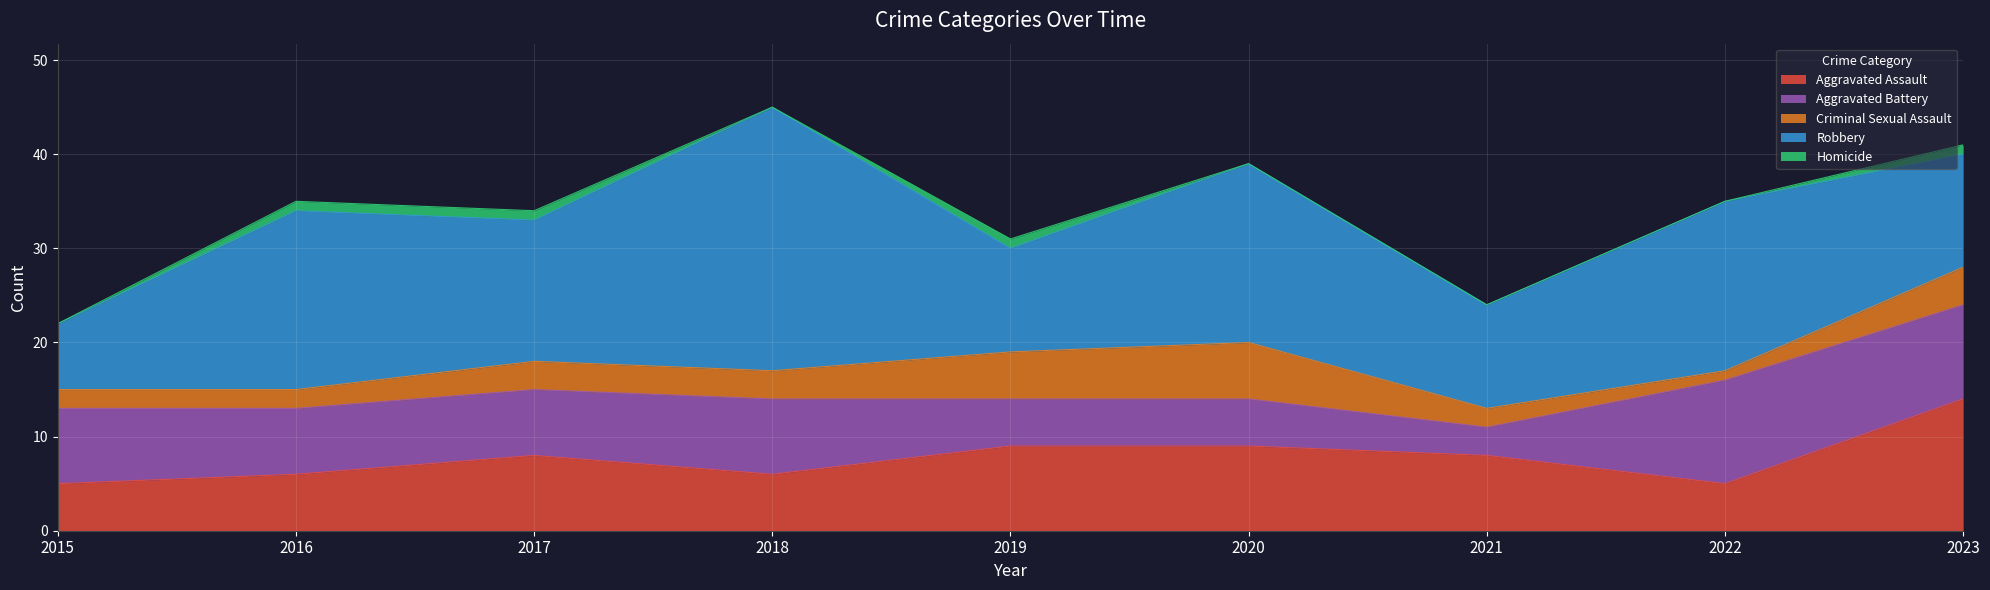

What is the difference between the second highest and minimum values in the Criminal Sexual Assault series?

4